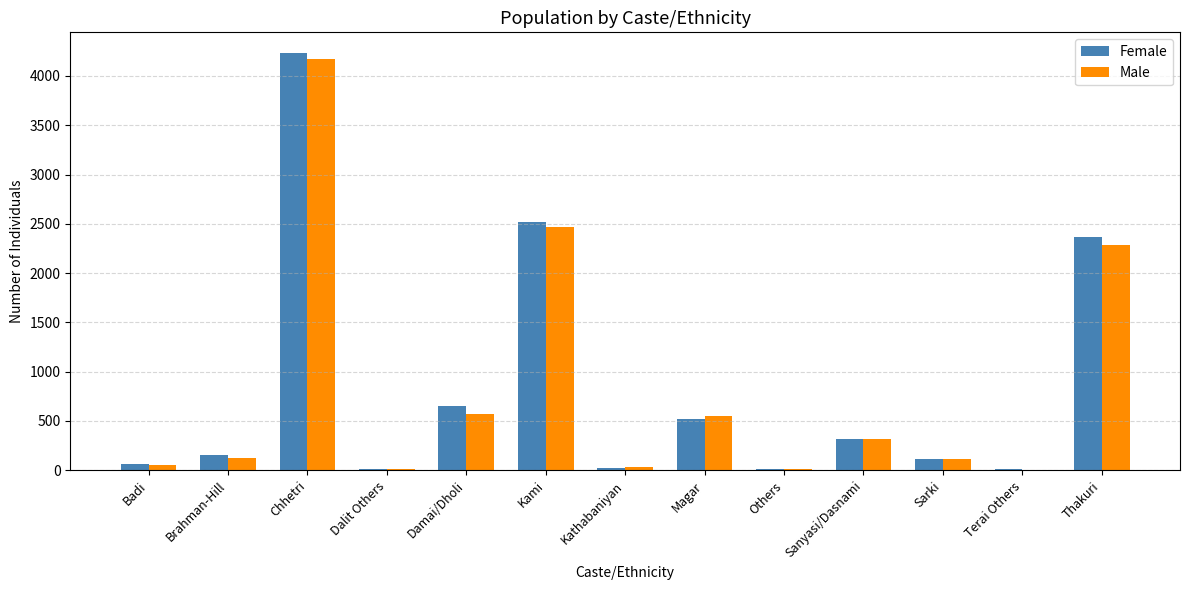

Which series changed the most between Chhetri and Magar?

Female